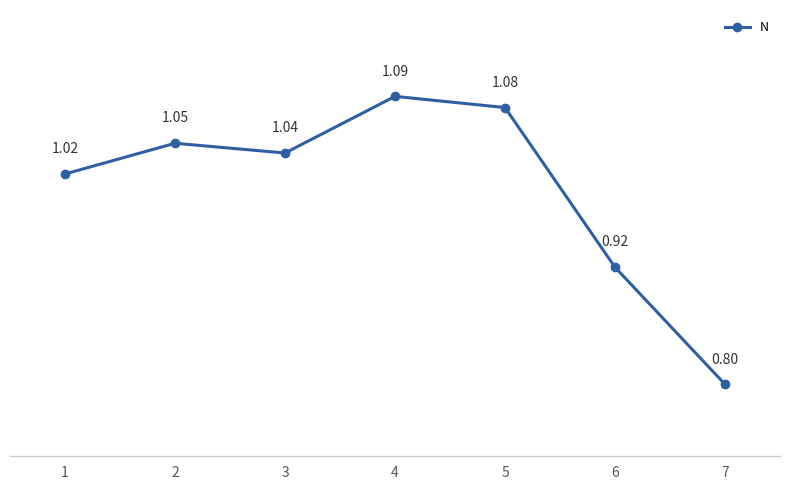

At which category does the data reach its first local peak?

2